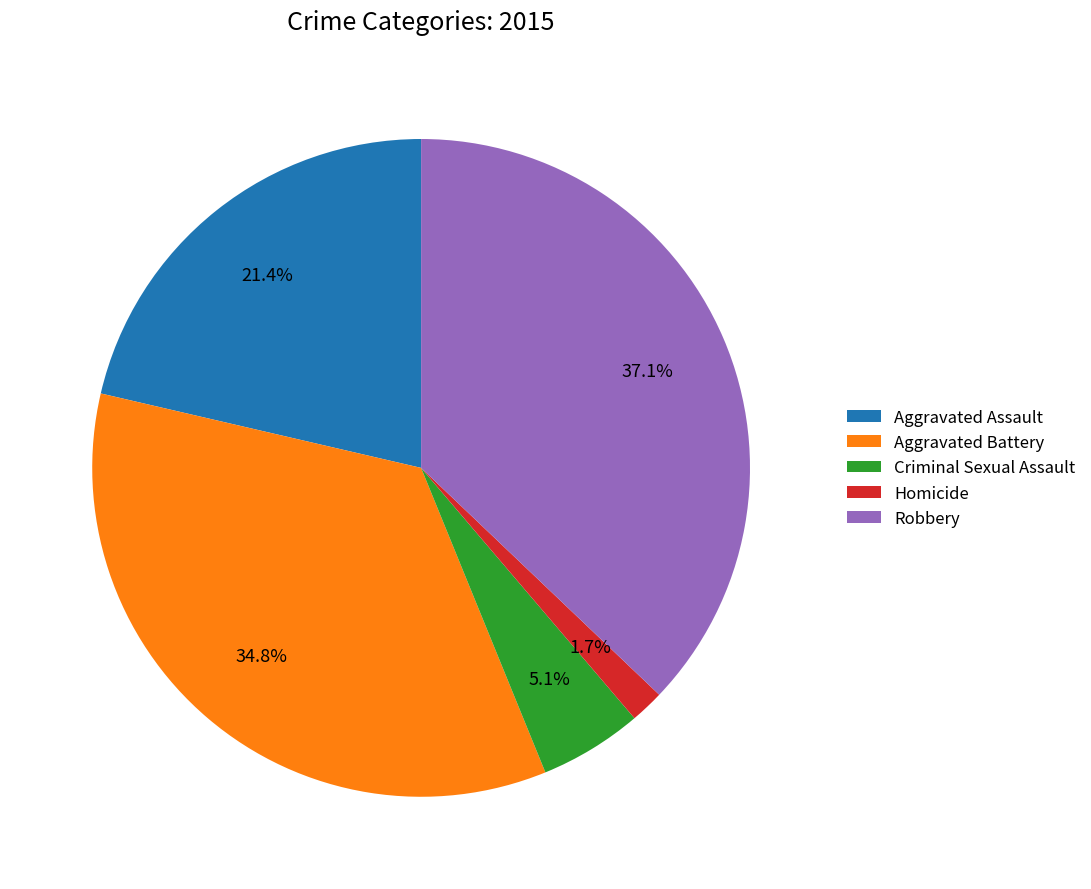

Between Aggravated Battery and Aggravated Assault, which is larger?

Aggravated Battery